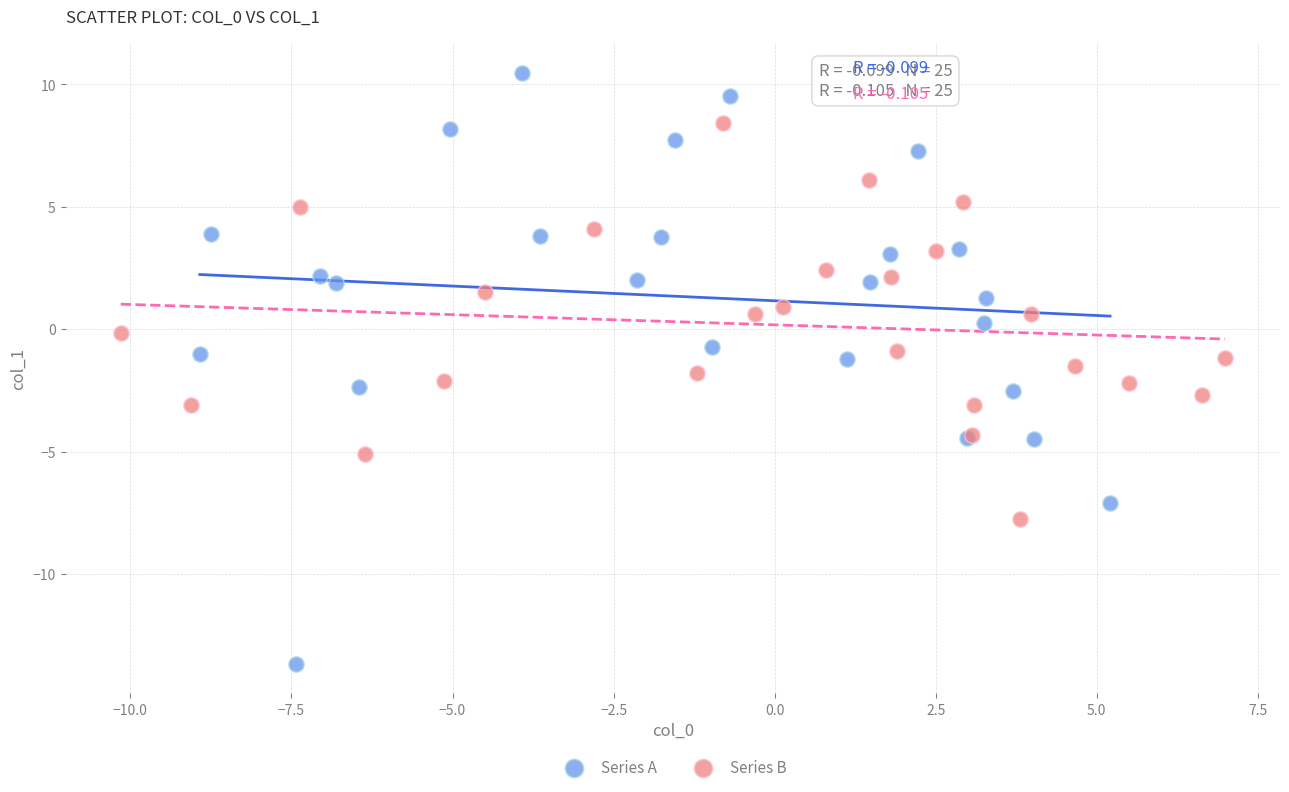

Which series has the largest Y range (max minus min)?

Series A